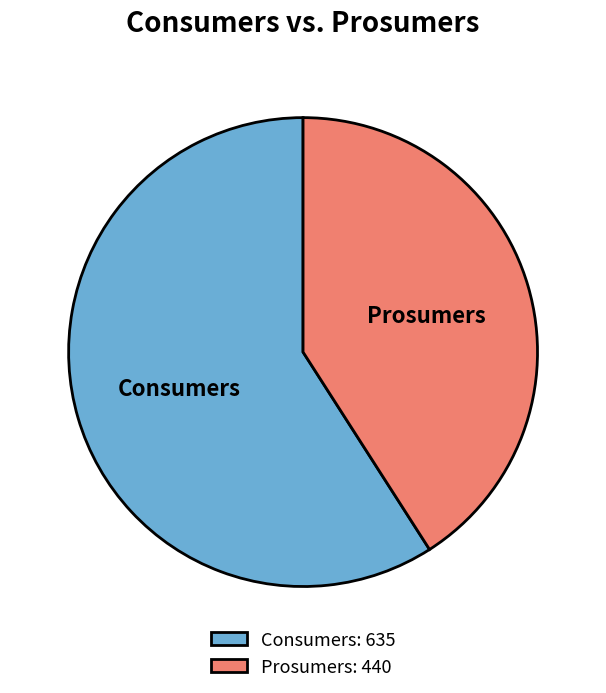

Is it true that Prosumers is 50% of the pie?

False